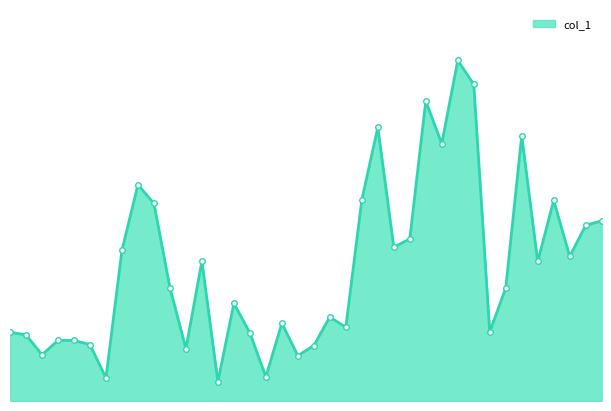

Is this an area chart (filled region under the line)?

Yes